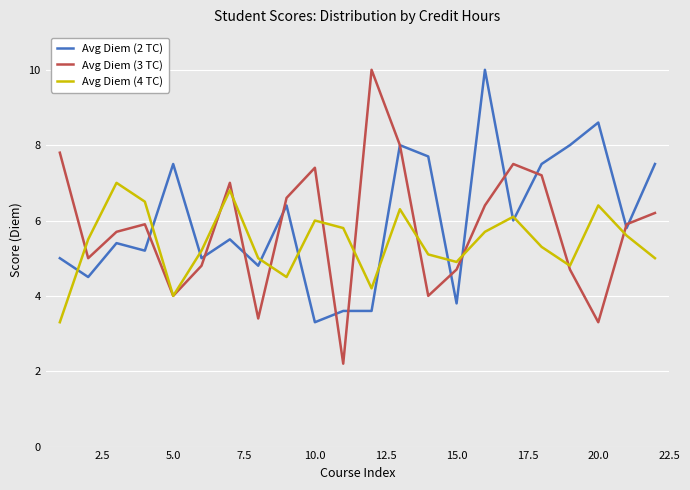

What is the maximum value shown in the chart?

10.0